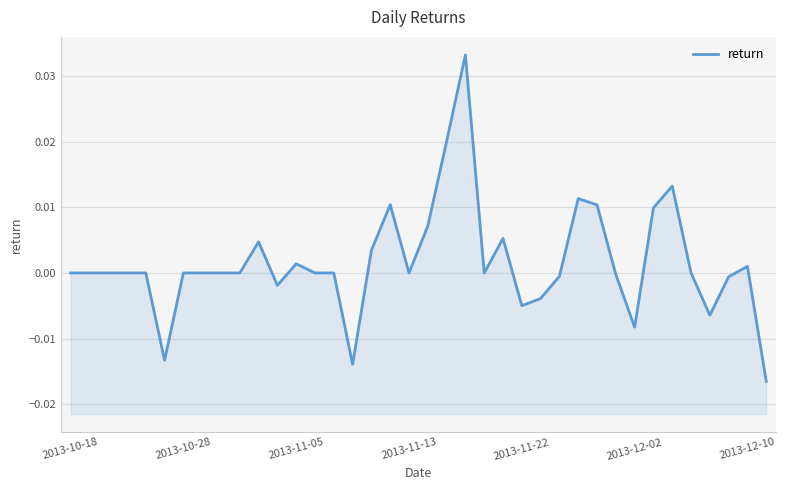

Is it true that the value at 25 is -0.0?

True